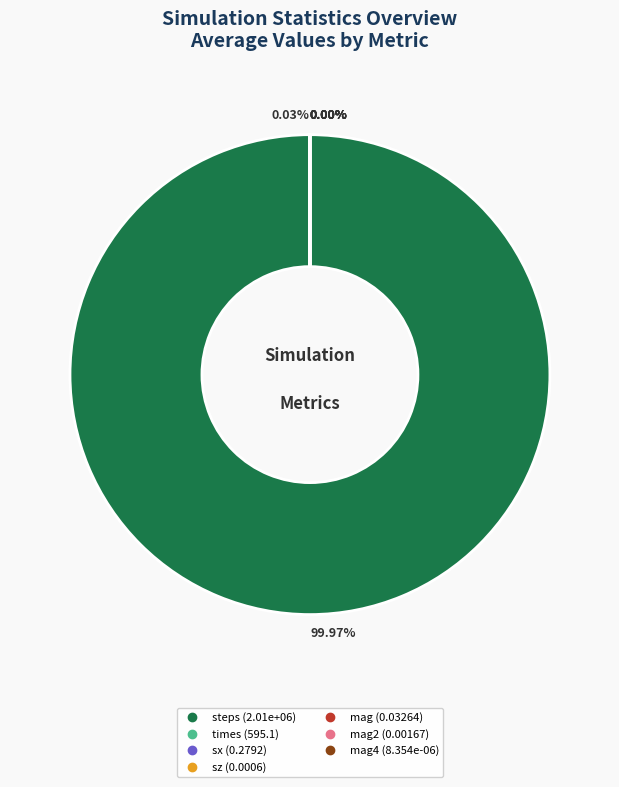

The mag4 slice represents 1% of the pie. True or false?

False